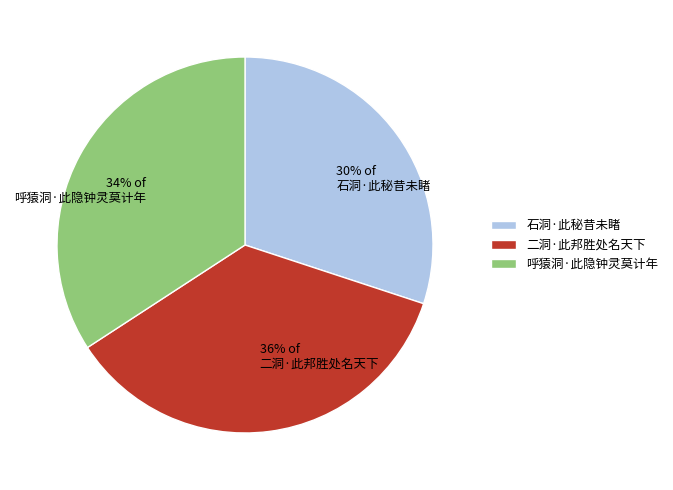

What is the ratio of the value at 二洞·此邦胜处名天下 to the value at 石洞·此秘昔未睹?

1.2